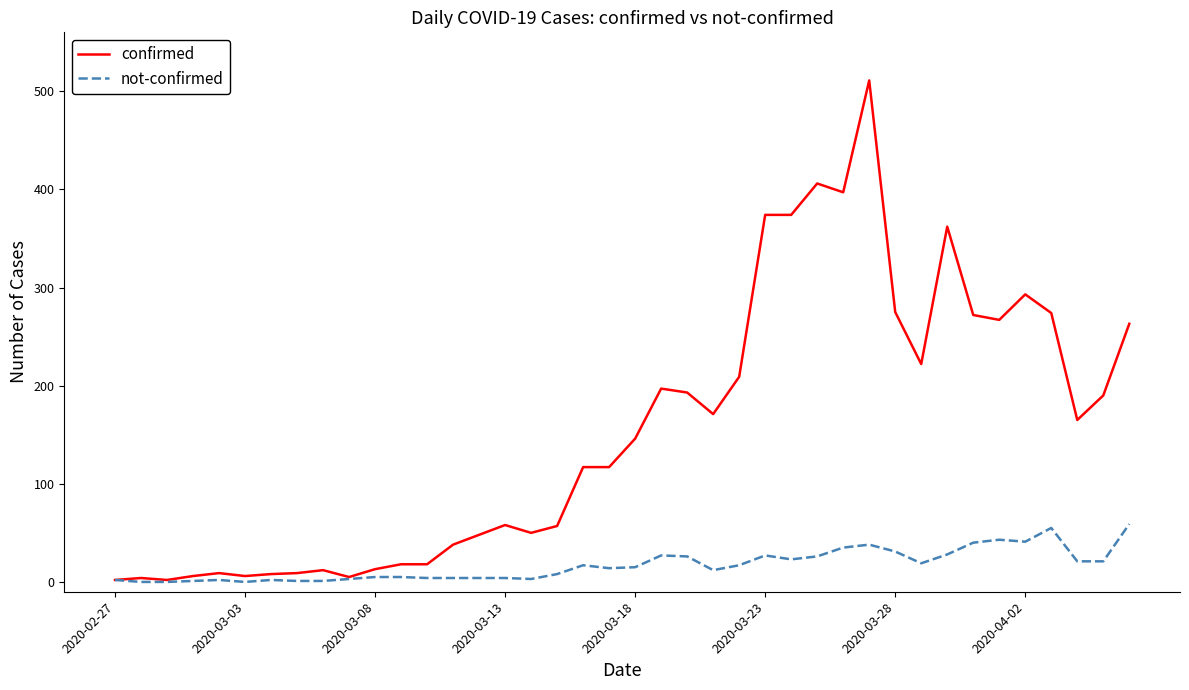

Which series has the largest total across all categories?

confirmed